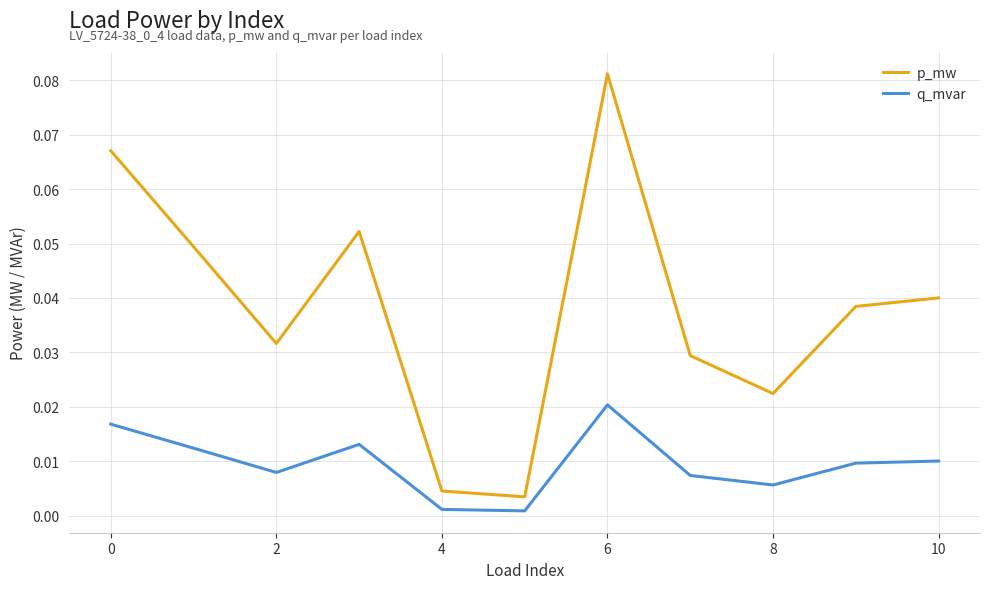

True or false: p_mw and q_mvar intersect in this chart.

False